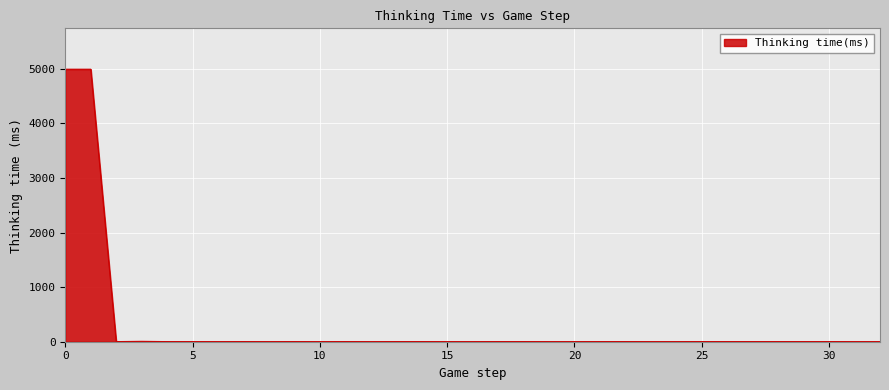

What is the maximum value shown in the chart?

4991